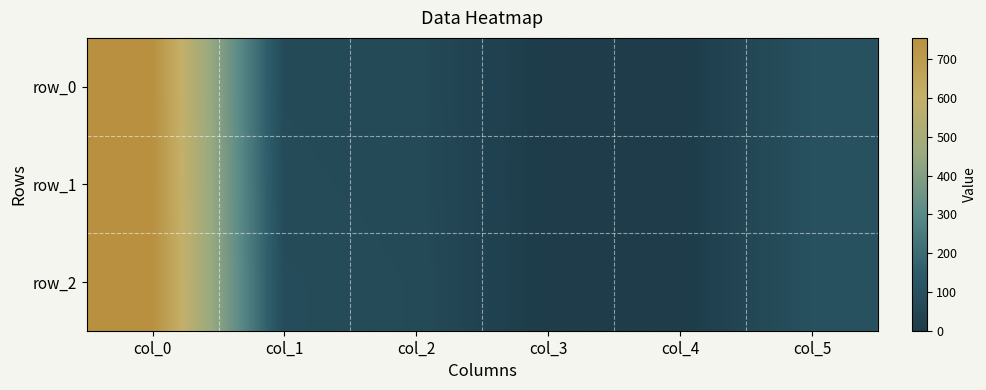

Which category has the lowest value across all series?

col_4